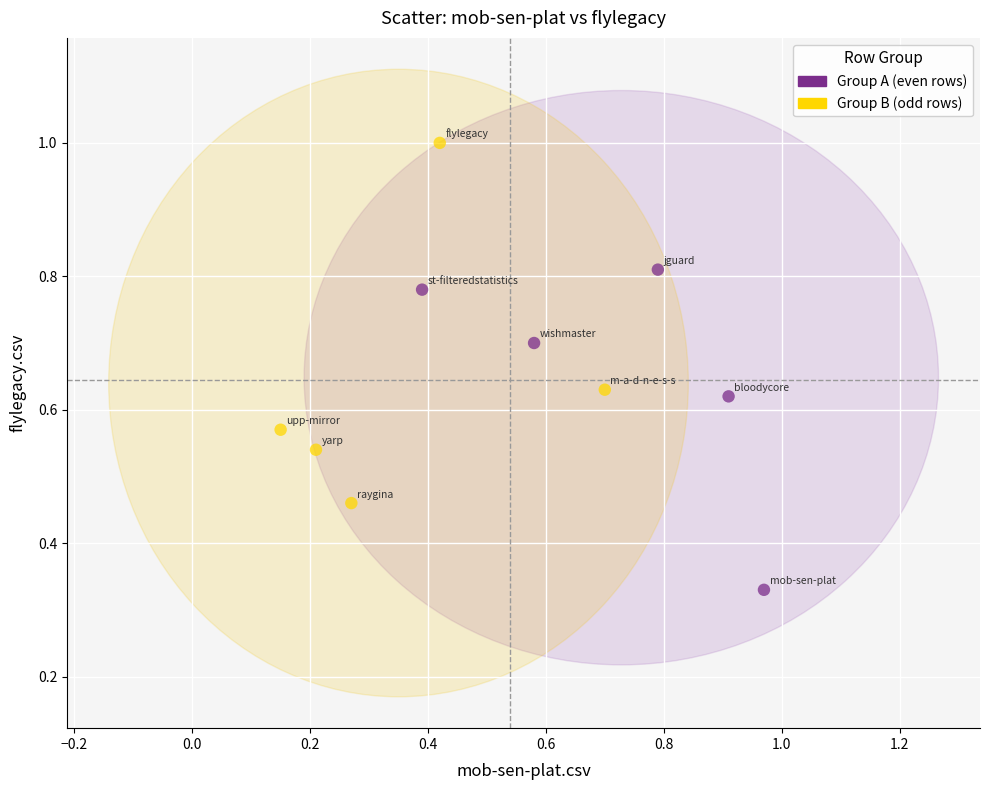

Which series contains the highest Y value?

Group B (odd rows)